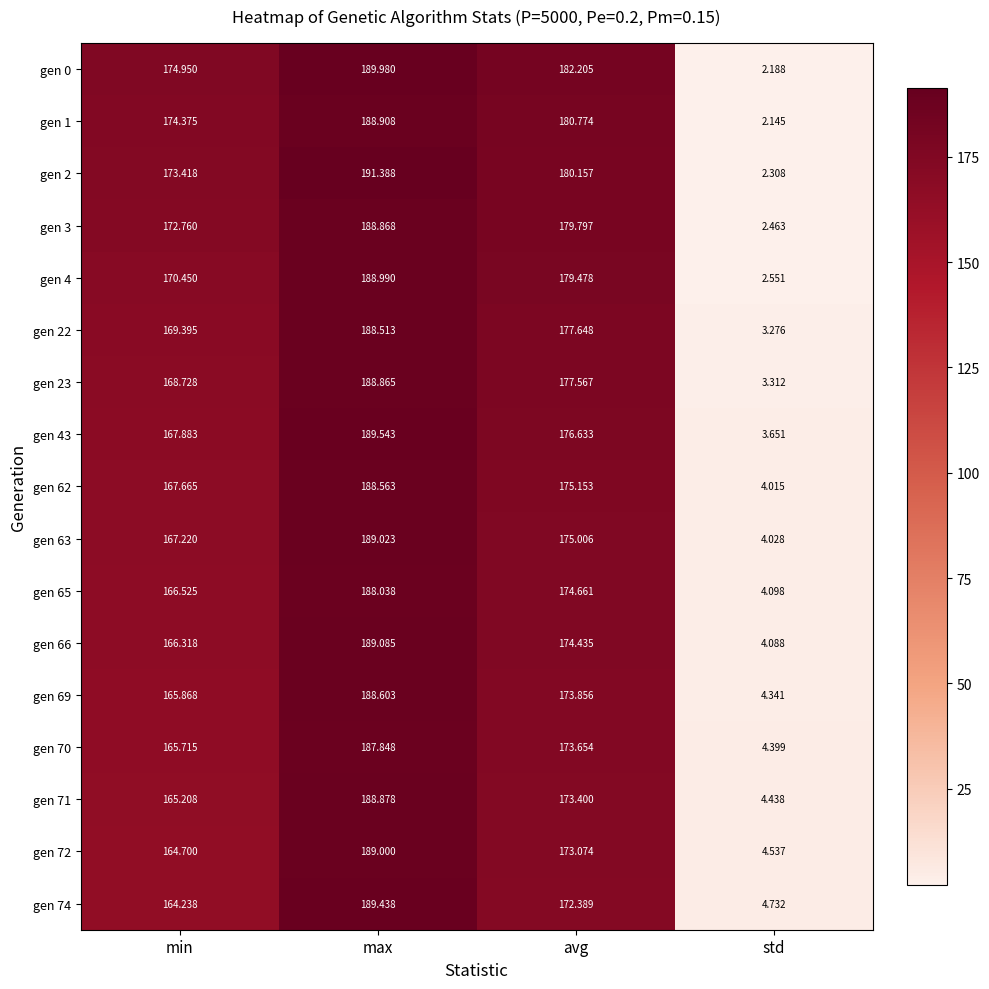

Is the value of gen 2 at max greater than the value of gen 62 at min?

Yes